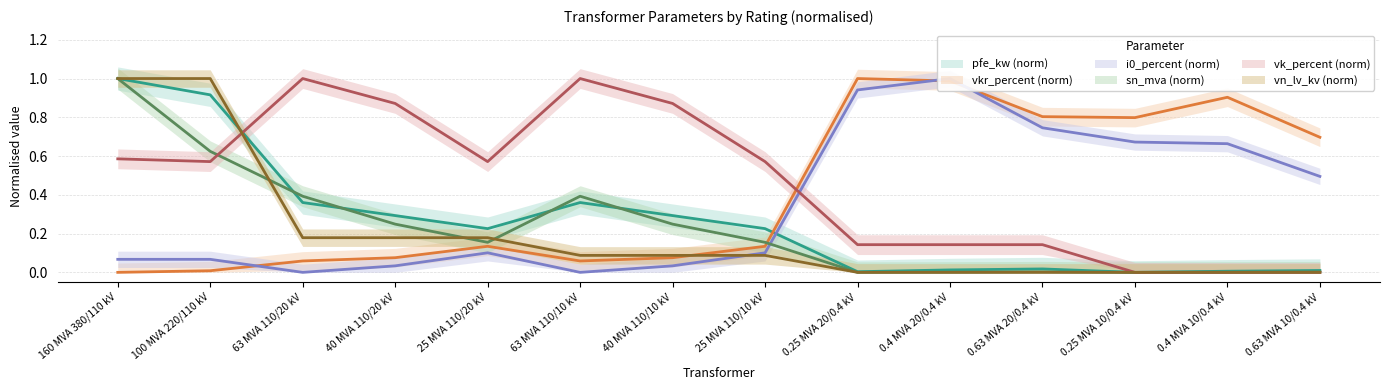

Reading left to right, list all the values displayed in this chart.

pfe_kw: 1.0	0.9	0.4	0.3	0.2	0.4	0.3	0.2	0.0	0.0	0.0	0.0	0.0	0.0
vkr_percent: 0.0	0.0	0.1	0.1	0.1	0.1	0.1	0.1	1.0	1.0	0.8	0.8	0.9	0.7
i0_percent: 0.1	0.1	0.0	0.0	0.1	0.0	0.0	0.1	0.9	1.0	0.7	0.7	0.7	0.5
sn_mva: 1.0	0.6	0.4	0.2	0.2	0.4	0.2	0.2	0.0	0.0	0.0	0.0	0.0	0.0
vk_percent: 0.6	0.6	1.0	0.9	0.6	1.0	0.9	0.6	0.1	0.1	0.1	0.0	0.0	0.0
vn_lv_kv: 1.0	1.0	0.2	0.2	0.2	0.1	0.1	0.1	0.0	0.0	0.0	0.0	0.0	0.0